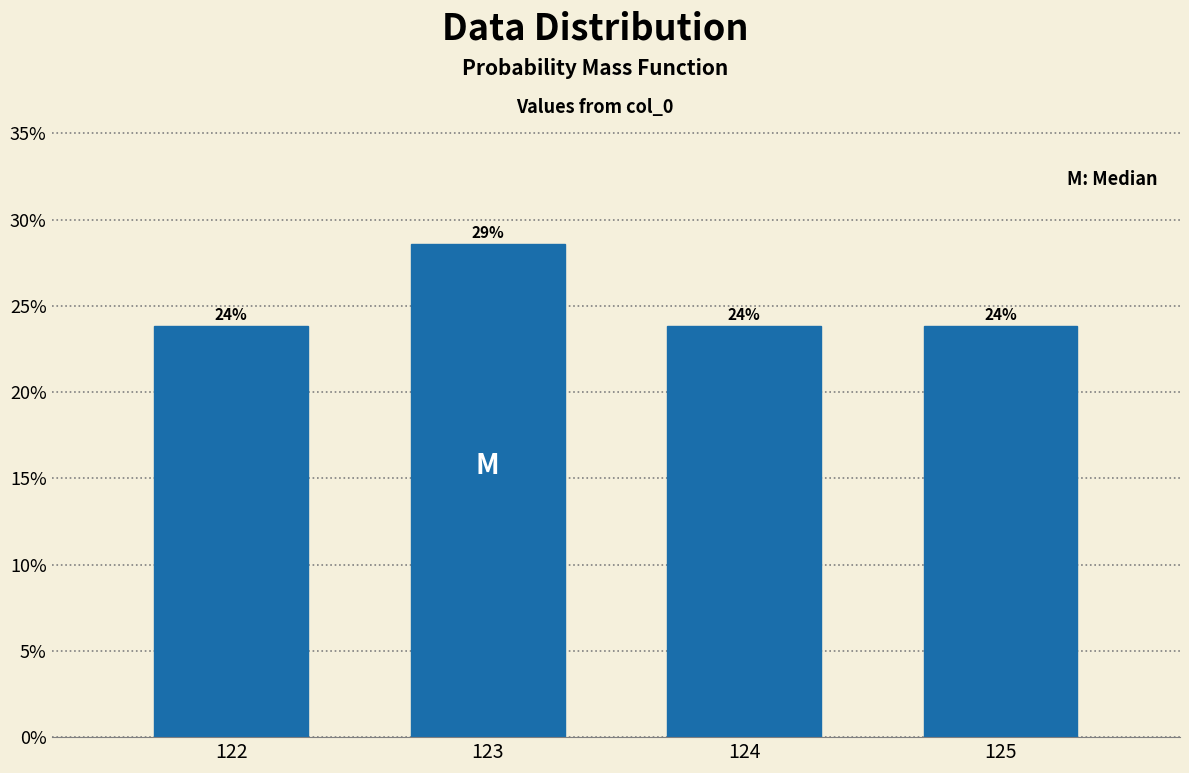

Are the bars horizontal?

No